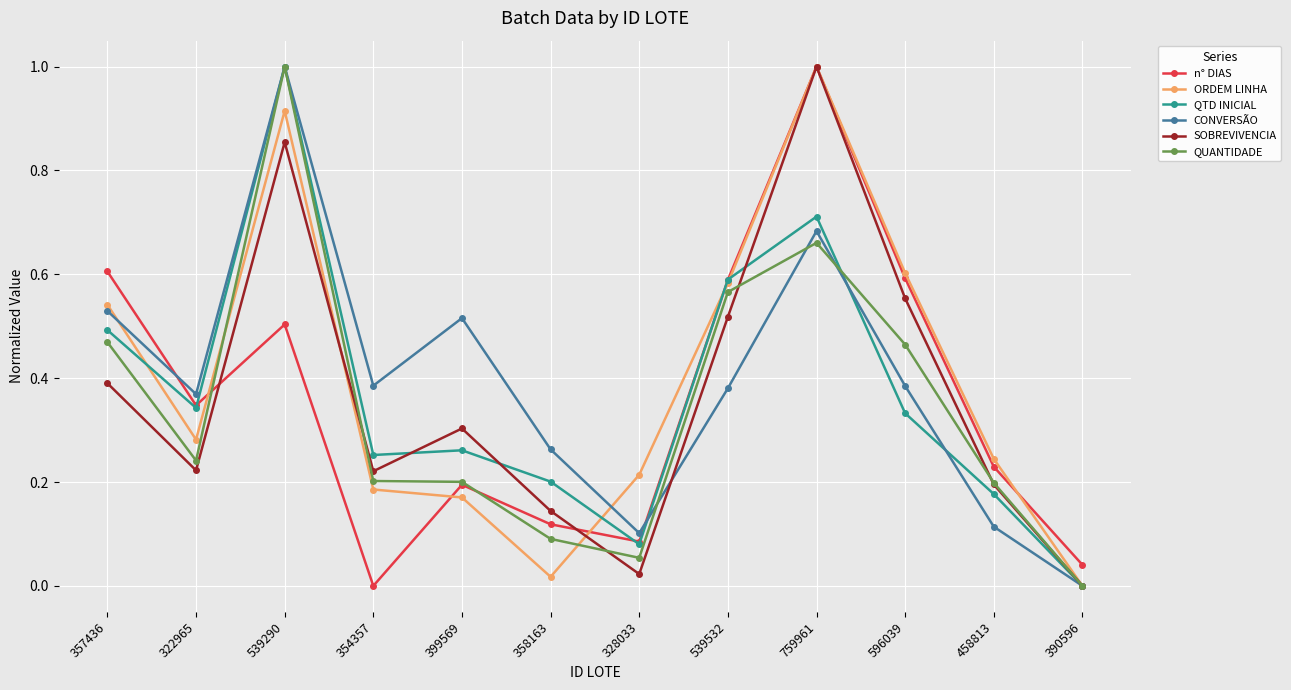

At how many categories does at least one series exceed 0?

12